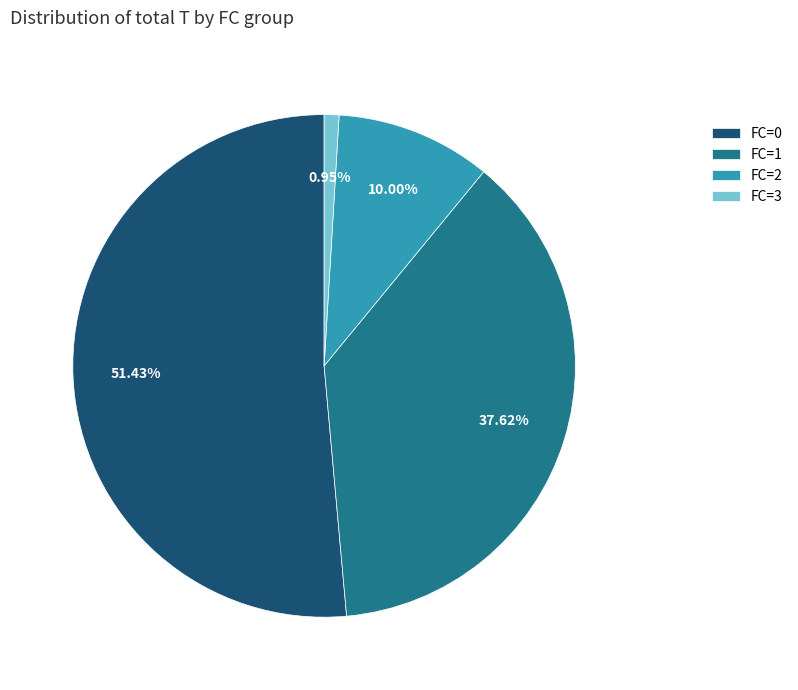

Is the sum of FC=1 and FC=3 greater than half?

No